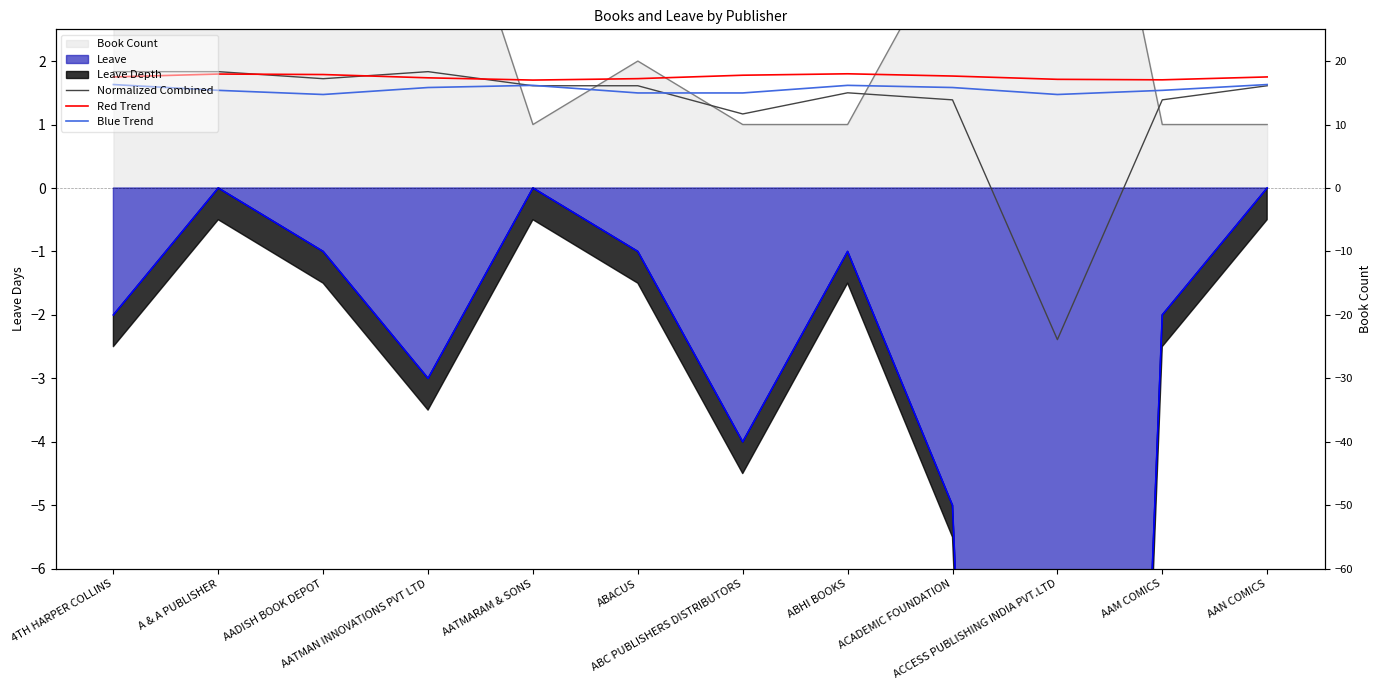

At which label is Normalized Combined closest to 0?

ABC PUBLISHERS DISTRIBUTORS